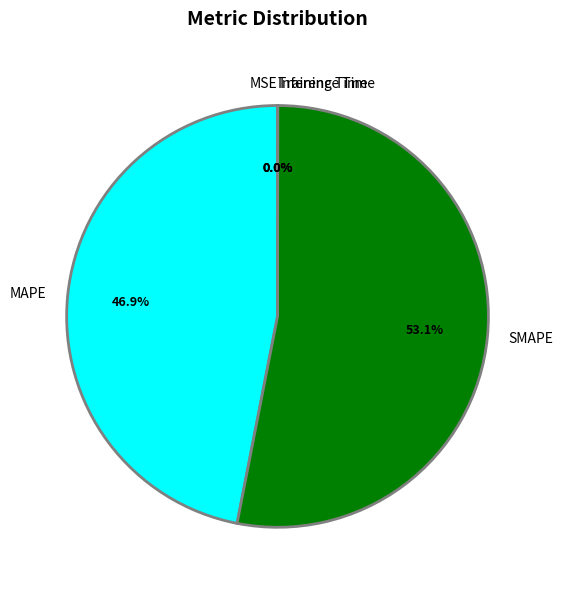

What percentage is NOT represented by MAPE?

53.1%